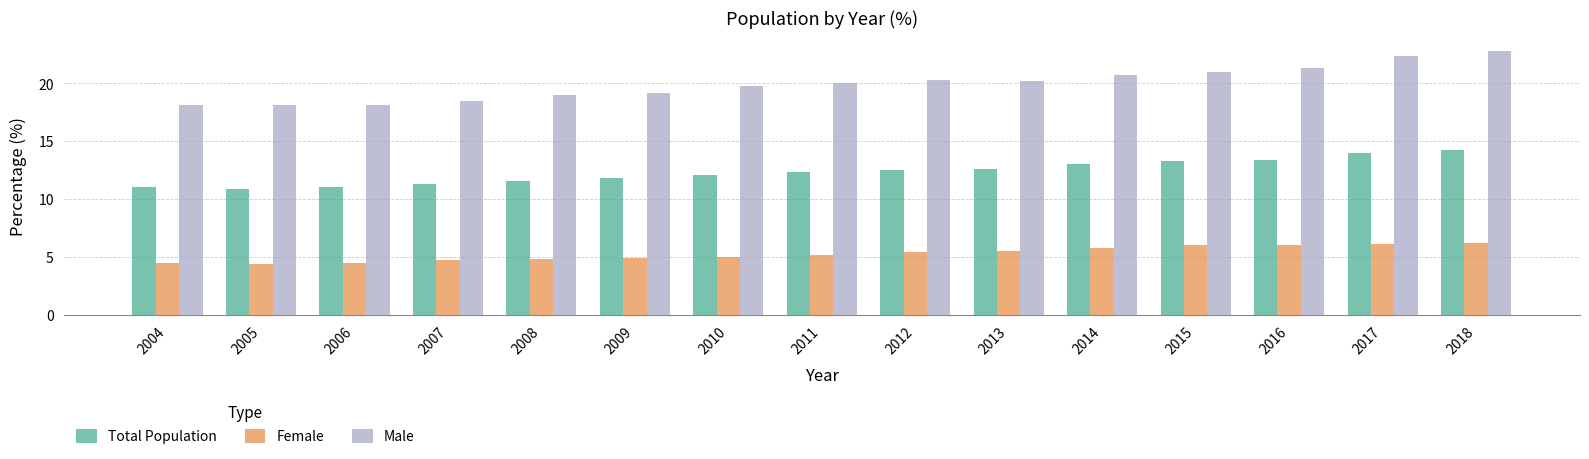

How many series are shown in this chart?

3